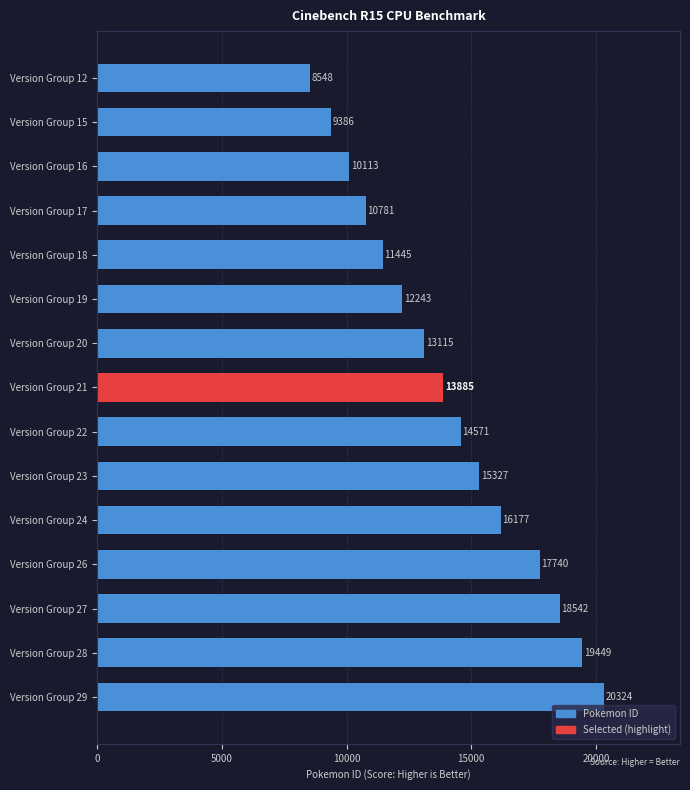

What is the sum of all values?

211646